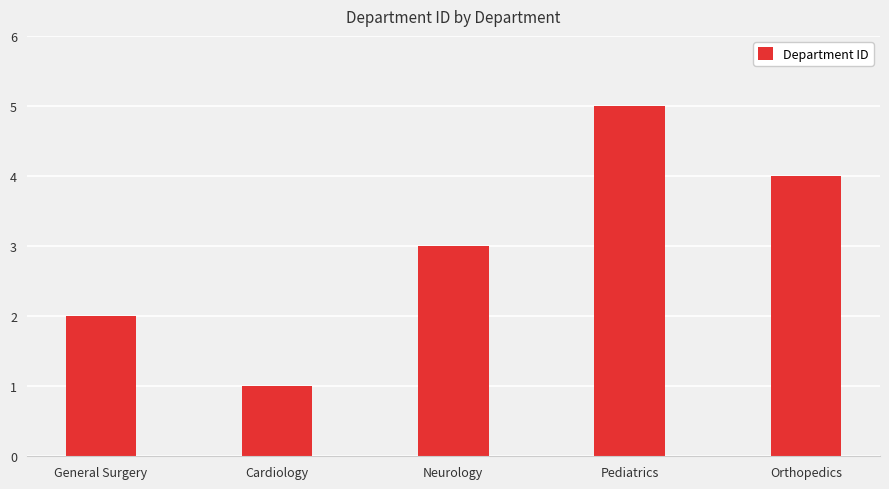

How many values are between 2 and 4?

3